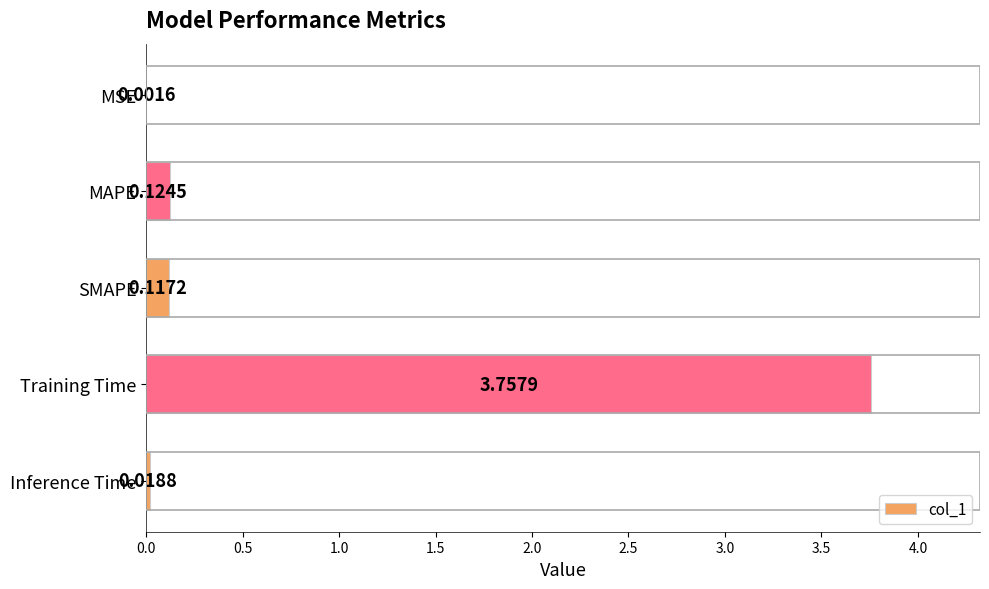

Where is the data nearest to the value 1?

MAPE